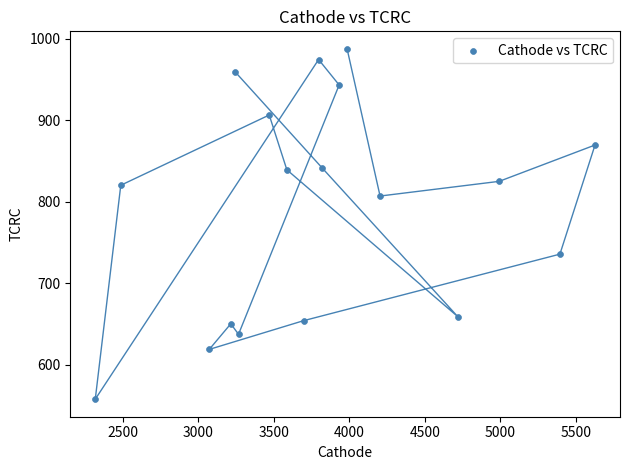

What is the range of Y values (max minus min)?

429.5